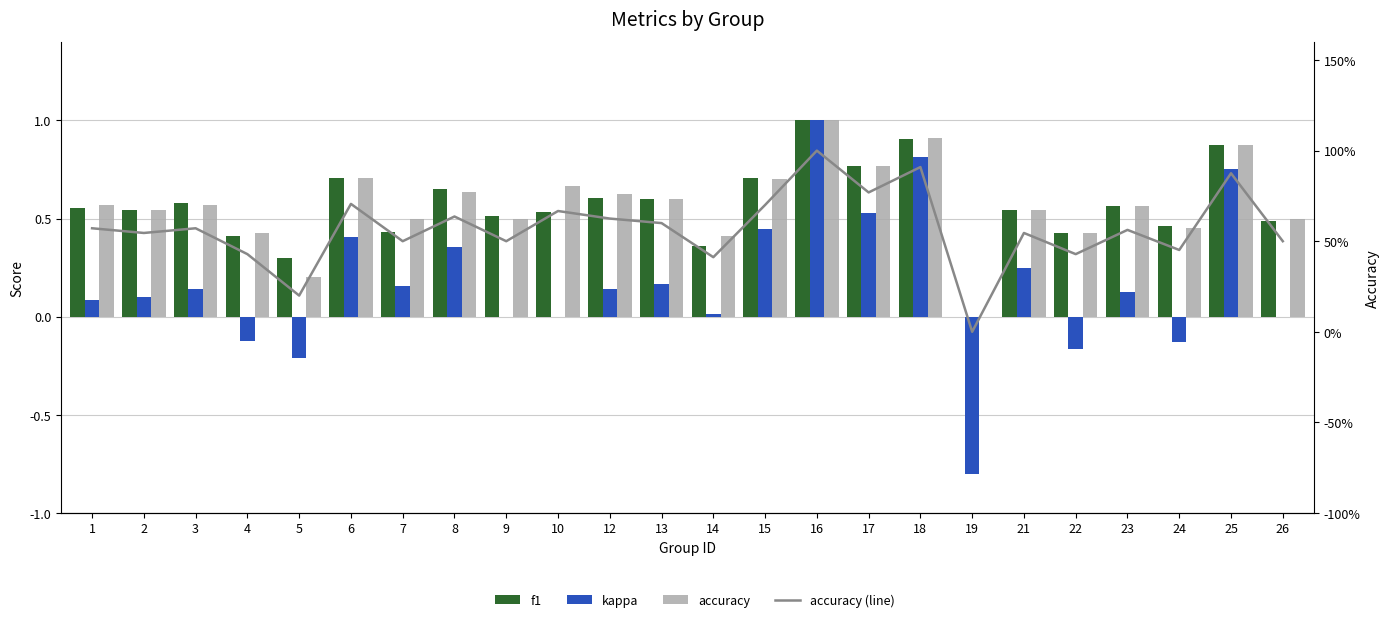

At which category is the sum across all series the highest?

16